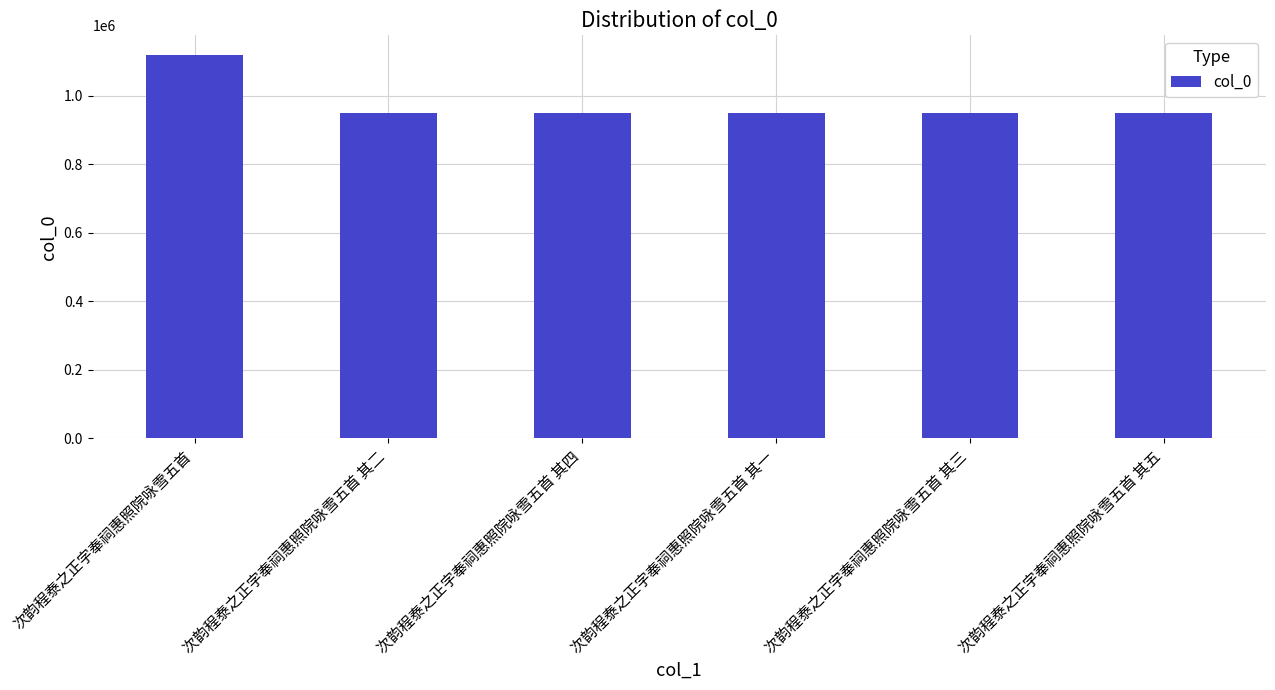

True or false: the data shows 948263 at 次韵程泰之正字奉祠惠照院咏雪五首 其四.

True